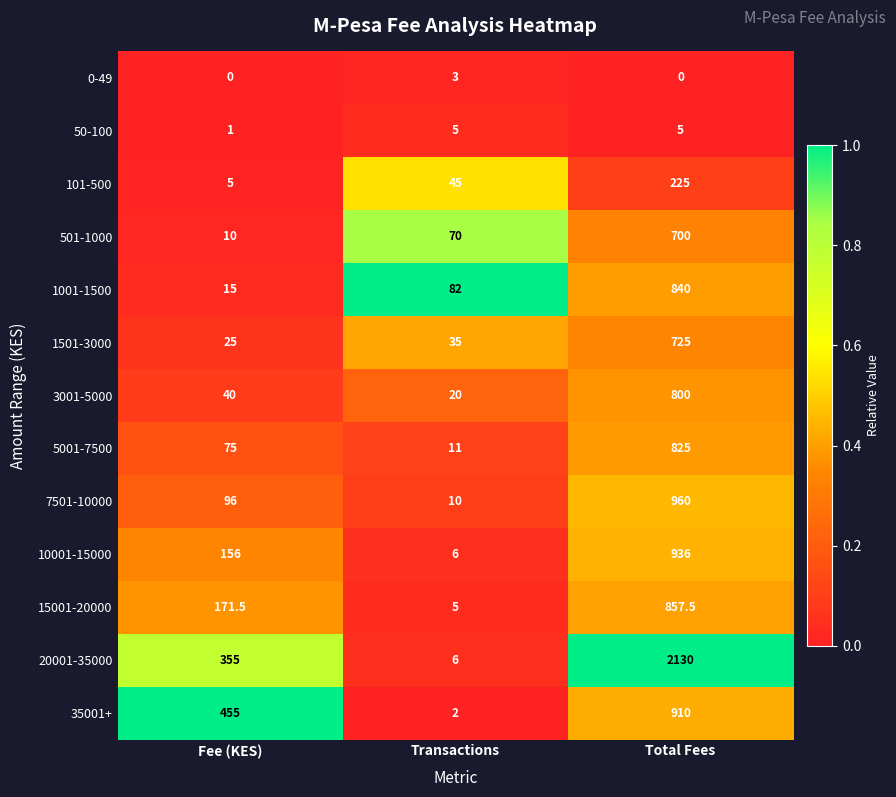

What is the sum of all 7501-10000 values?

1066.0